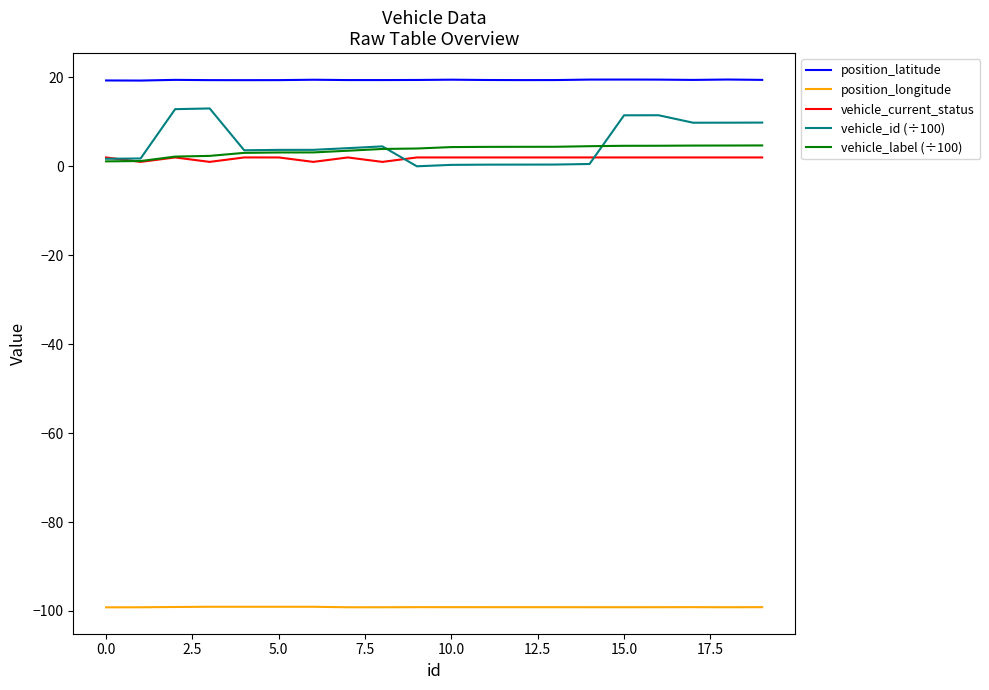

What is the difference between the maximum and second lowest values in the vehicle_id (÷100) series?

12.7